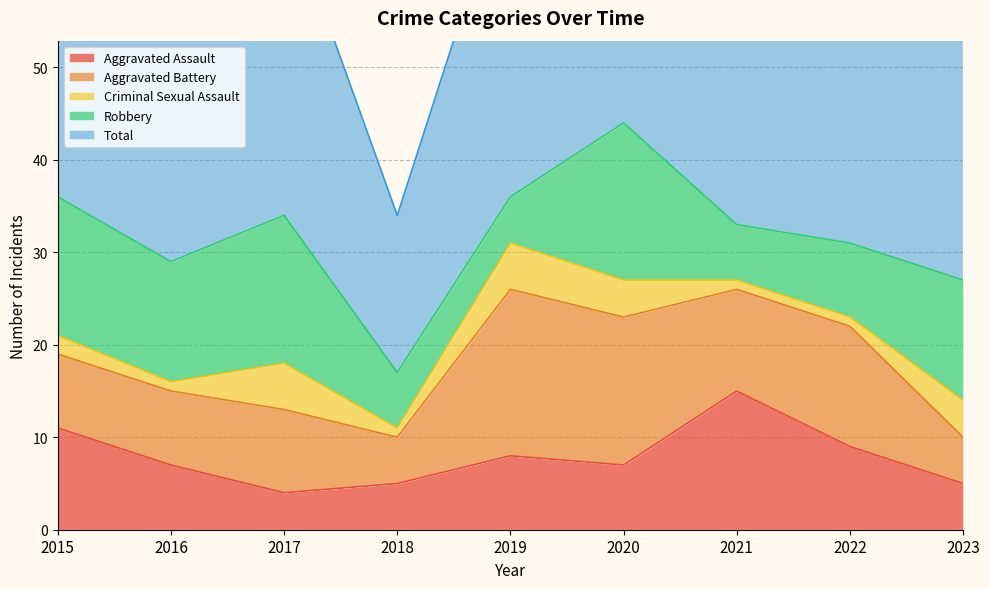

What is the value of the Criminal Sexual Assault point at the 6th from the left?

4